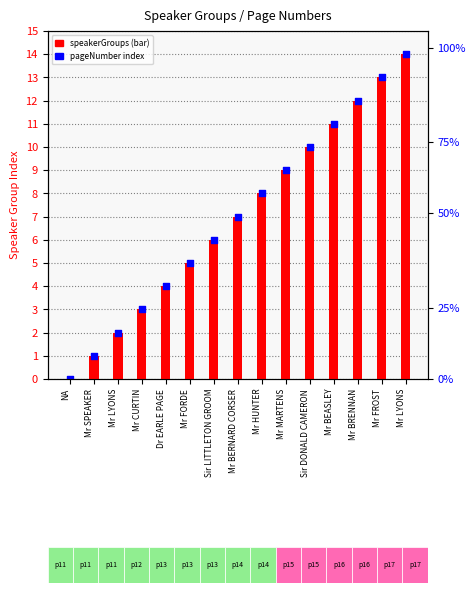

Between Mr CURTIN and Mr BEASLEY, which is larger?

Mr BEASLEY